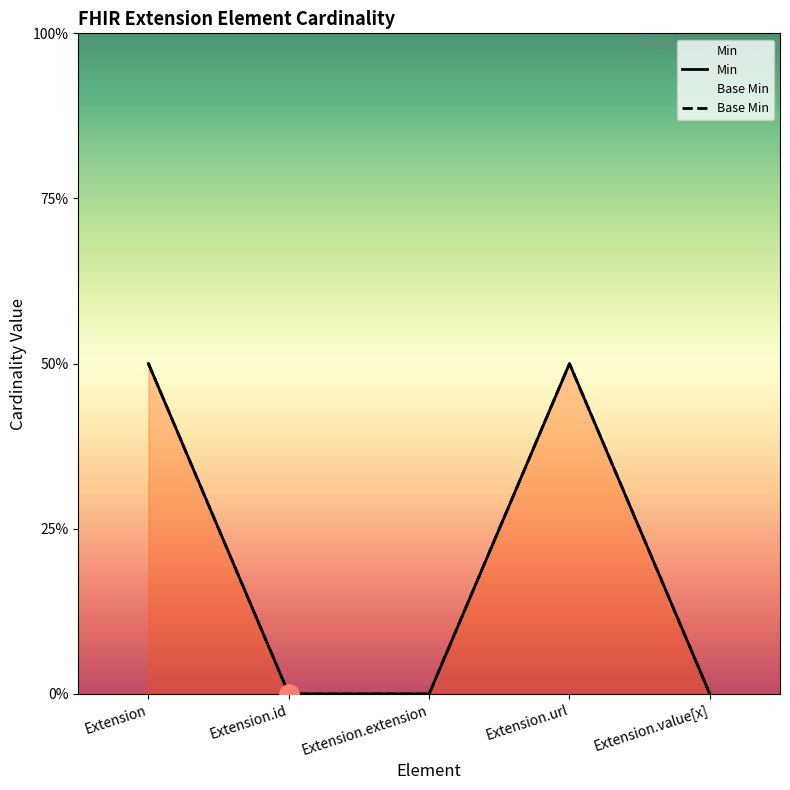

Count the Base Min values in the range 0 to 1.

5